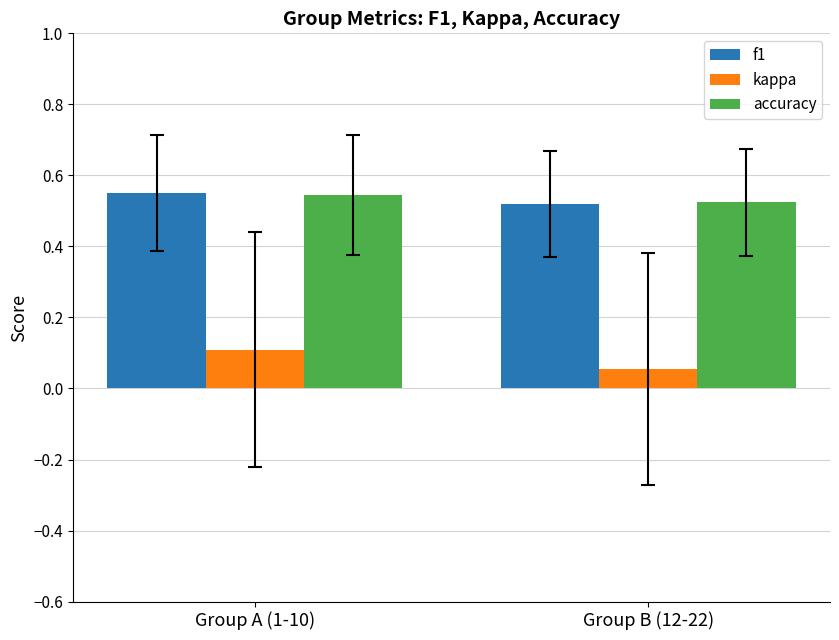

Which category has the highest value in the f1 series?

Group A (1-10)